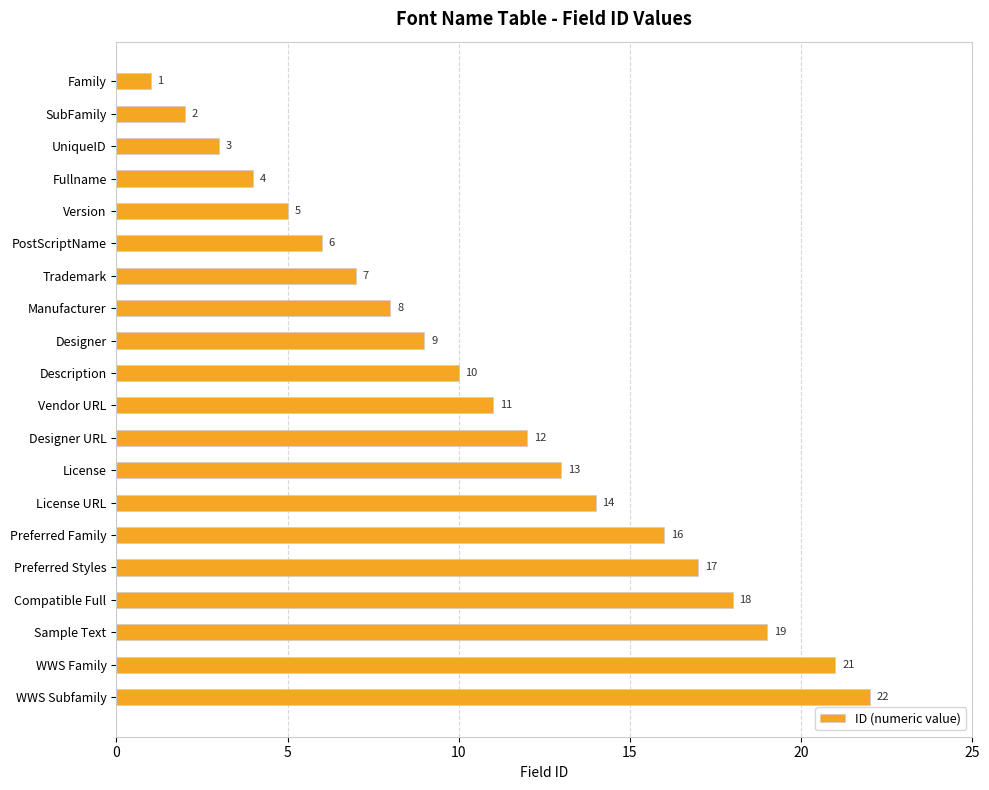

What is the sum of the values at Preferred Family and License URL?

30